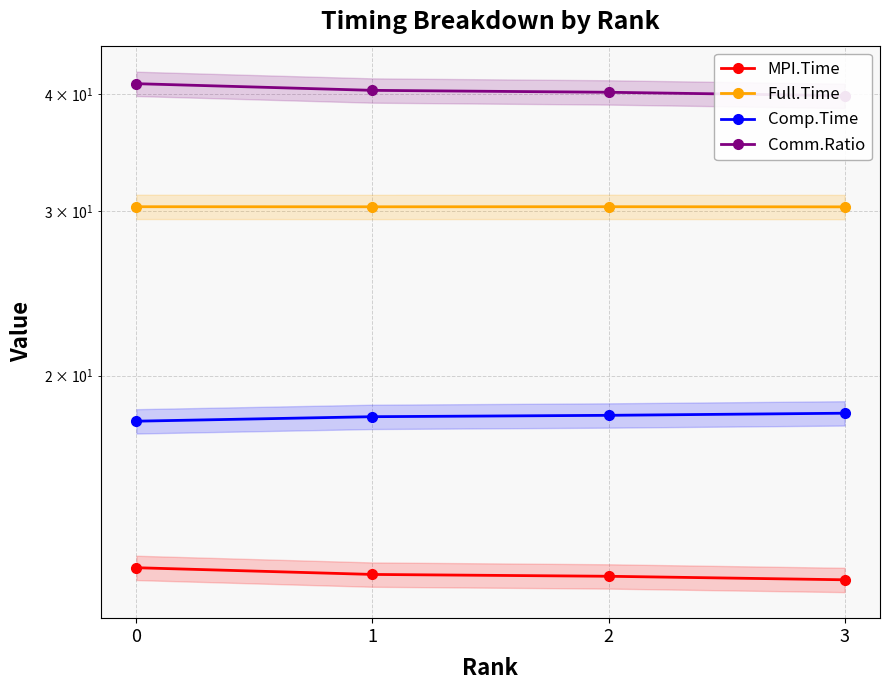

How many lines are shown in the chart?

4